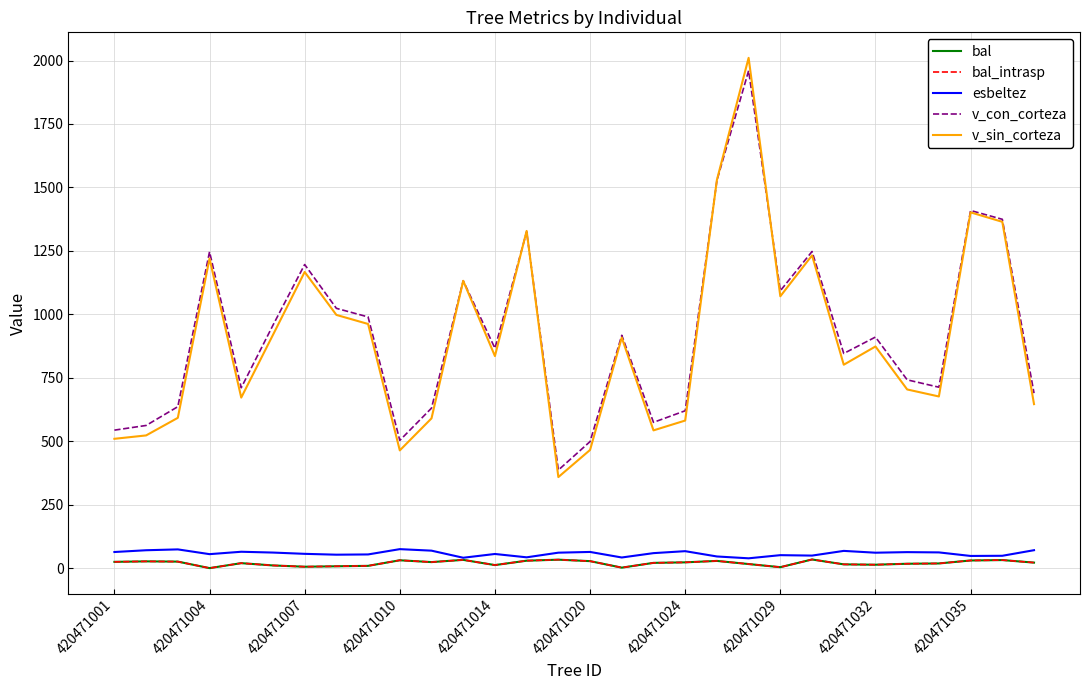

Rank the series by their maximum value, from highest to lowest.

v_sin_corteza, v_con_corteza, esbeltez, bal, bal_intrasp